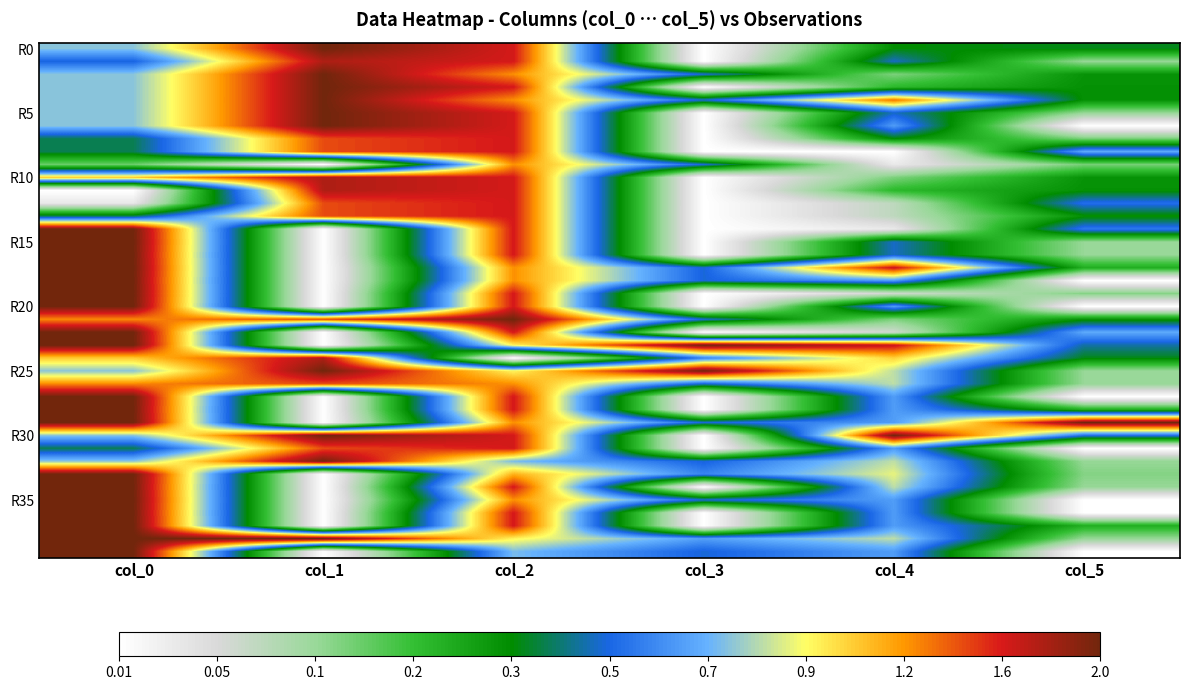

How many distinct data groups are displayed?

40